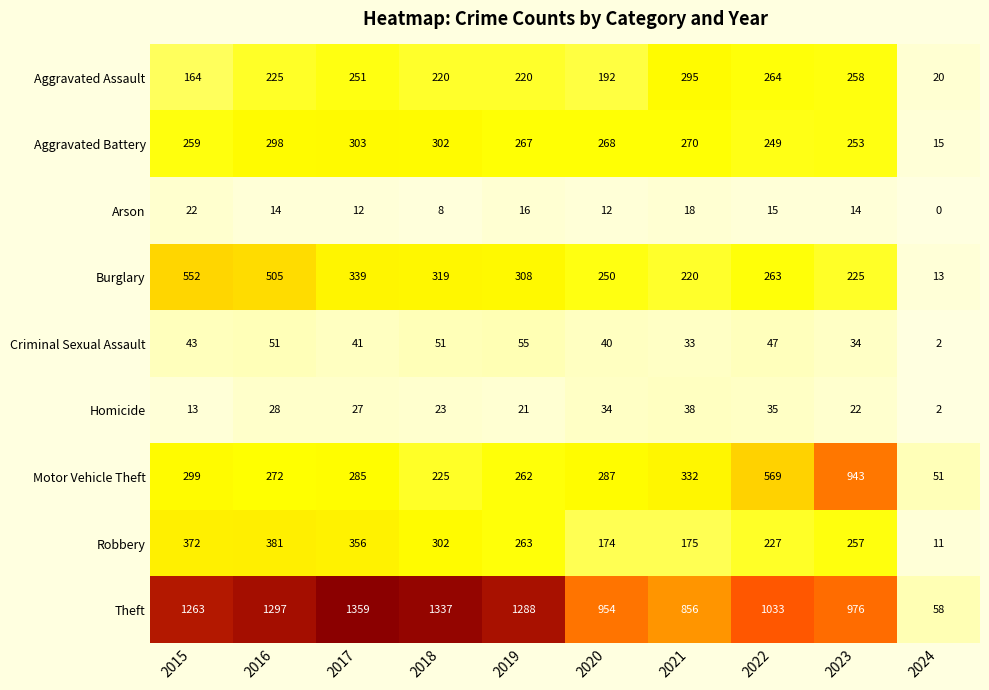

The value of Robbery at 2019 is 263. True or false?

True